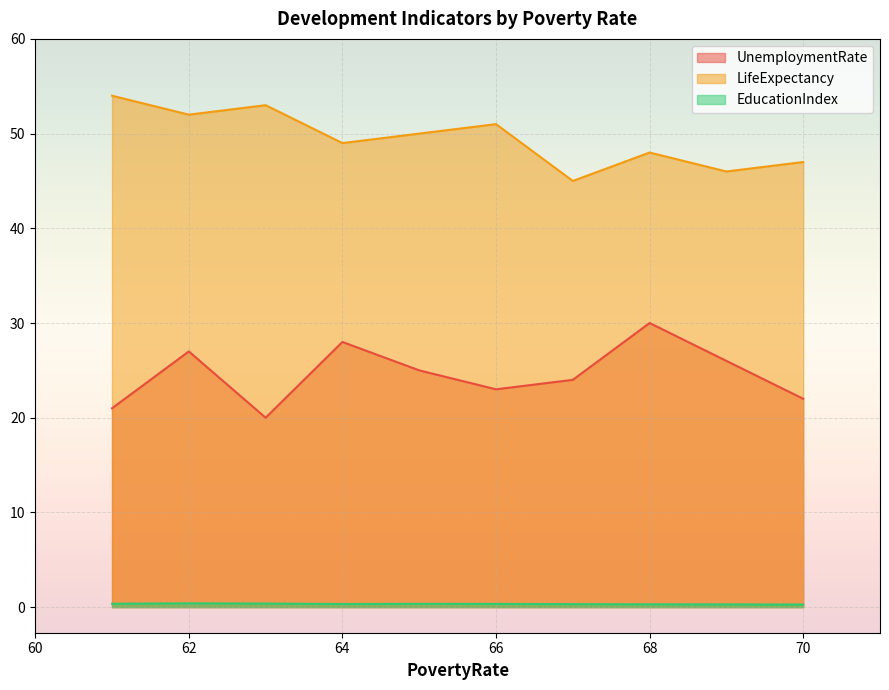

Which category has the lowest value in the LifeExpectancy series?

67